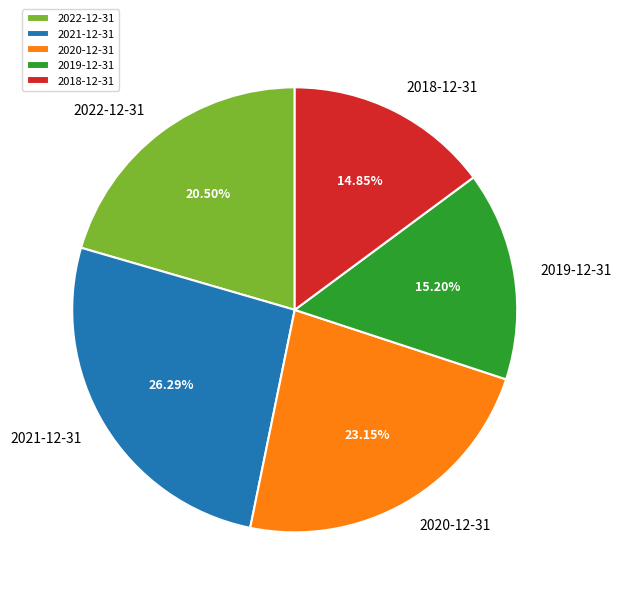

How many slices are in this pie chart?

5